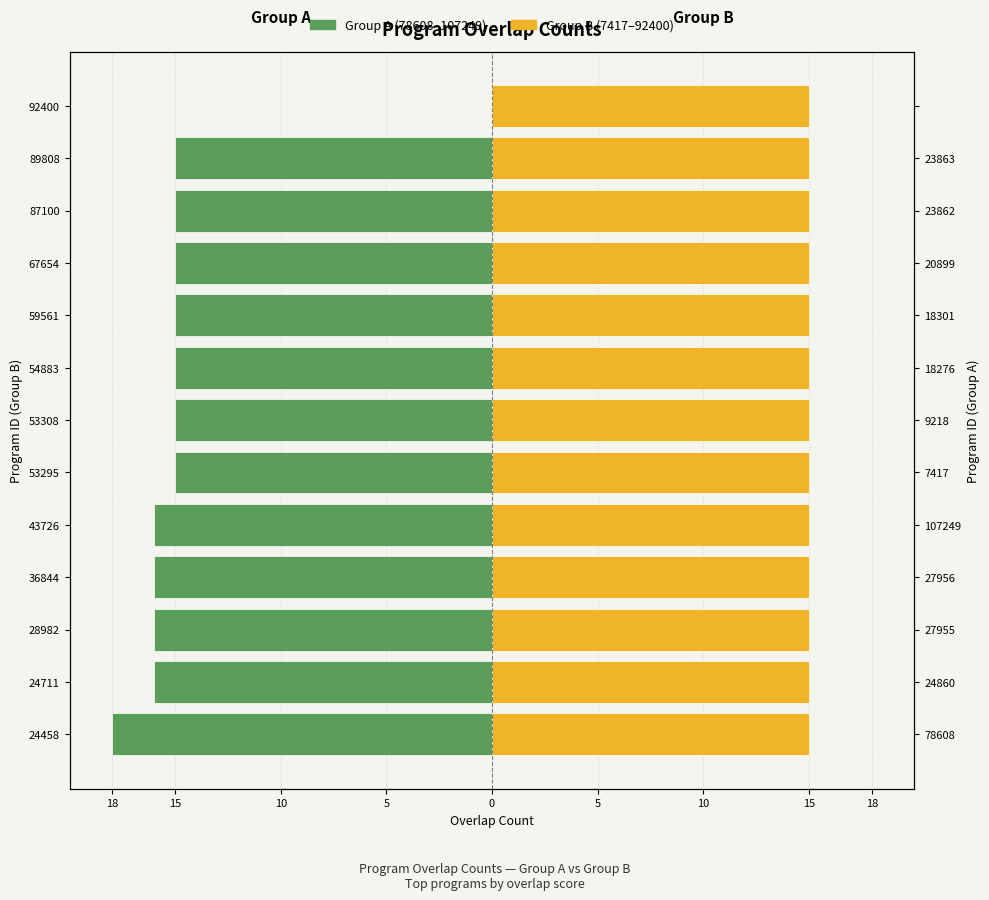

Is it true that Group B (7417–92400) equals 0.5 at 0?

False